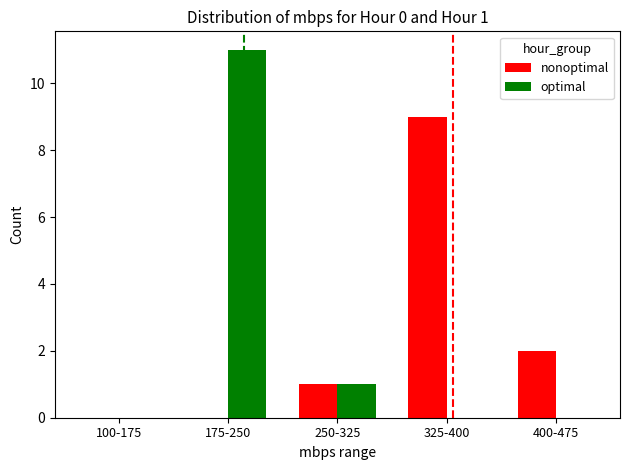

The nonoptimal series shows 3 at 400-475. True or false?

False